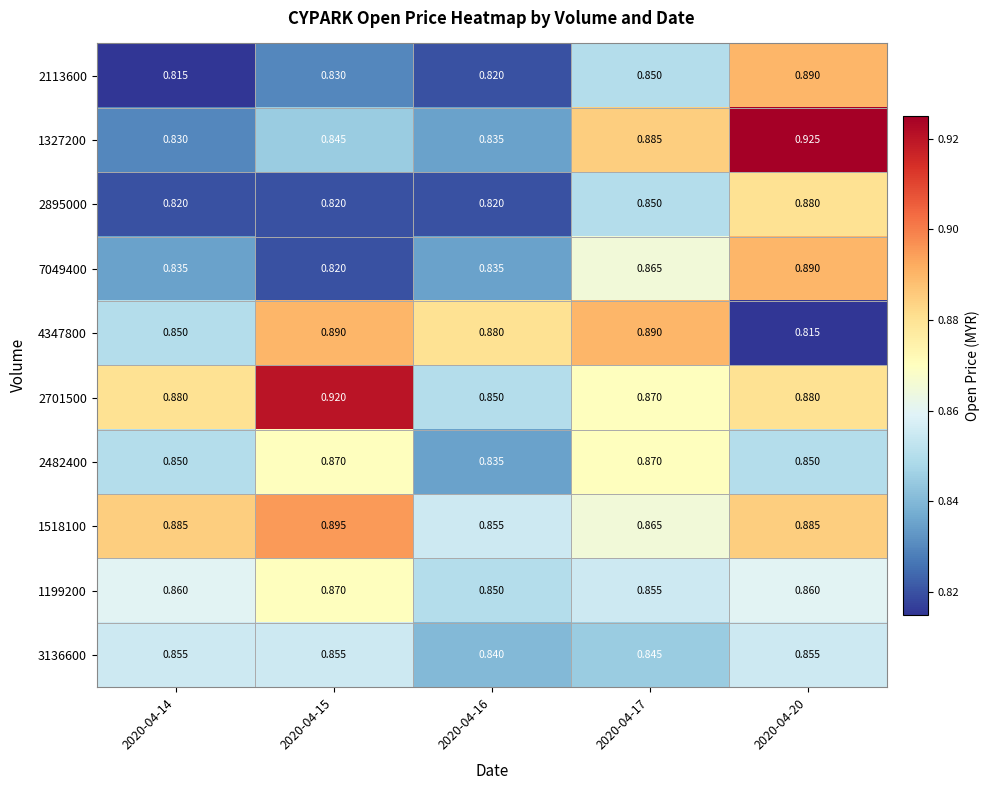

Is the value of 2482400 at 2020-04-15 greater than the value of 4347800 at 2020-04-17?

No